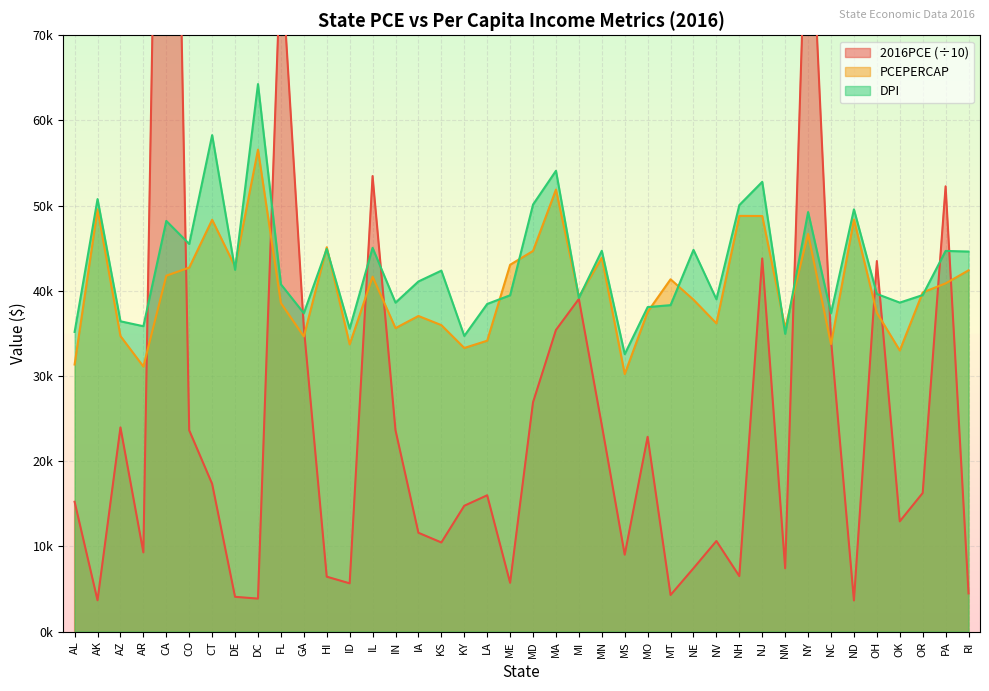

Reading left to right, list all the values displayed in this chart.

2016PCE: 15239.7	3675.8	23968.0	9298.4	164172.4	23629.6	17344.7	4081.3	3872.0	79653.7	35733.2	6446.0	5664.2	53475.0	23635.3	11599.9	10461.5	14769.7	16002.5	5728.1	26922.3	35408.5	39049.7	24248.9	9026.1	22864.8	4295.6	7432.0	10636.4	6515.1	43803.0	7429.0	92616.8	34275.3	3655.2	43495.1	12939.0	16268.4	52269.7	4485.0
PCEPERCAP: 31353.0	49571.0	34692.0	31116.0	41777.0	42729.0	48345.0	42839.0	56580.0	38560.0	34646.0	45118.0	33714.0	41661.0	35627.0	37050.0	35978.0	33294.0	34148.0	43060.0	44686.0	51890.0	39311.0	43889.0	30233.0	37537.0	41357.0	38959.0	36187.0	48801.0	48787.0	35623.0	46690.0	33746.0	48378.0	37423.0	32997.0	39815.0	40876.0	42408.0
DPI: 35174.0	50772.0	36426.0	35847.0	48209.0	45503.0	58282.0	42470.0	64273.0	40767.0	37375.0	44923.0	35555.0	45051.0	38614.0	41102.0	42372.0	34708.0	38461.0	39482.0	50131.0	54095.0	39170.0	44704.0	32567.0	38093.0	38323.0	44811.0	39013.0	50069.0	52799.0	34954.0	49251.0	37379.0	49565.0	39637.0	38620.0	39506.0	44686.0	44614.0